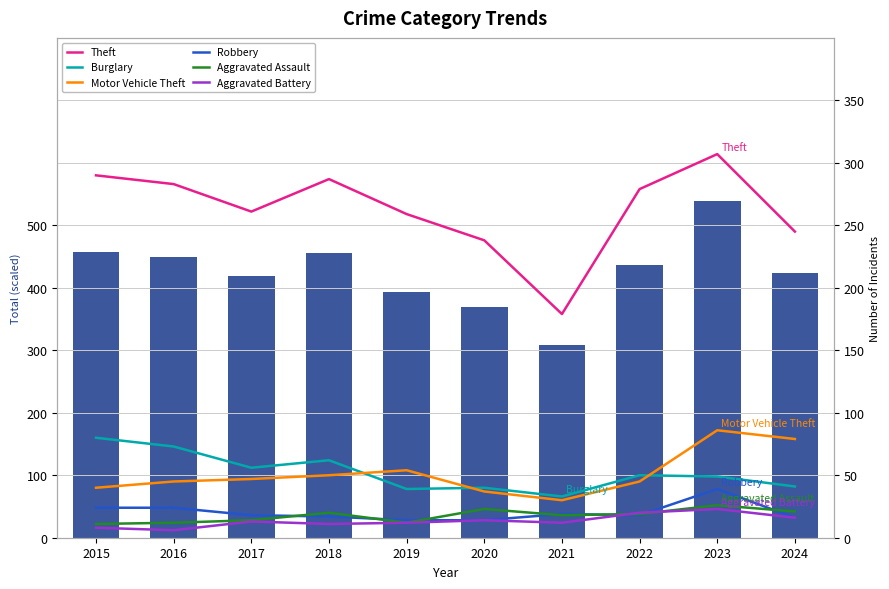

At how many categories does at least one series exceed 279?

4